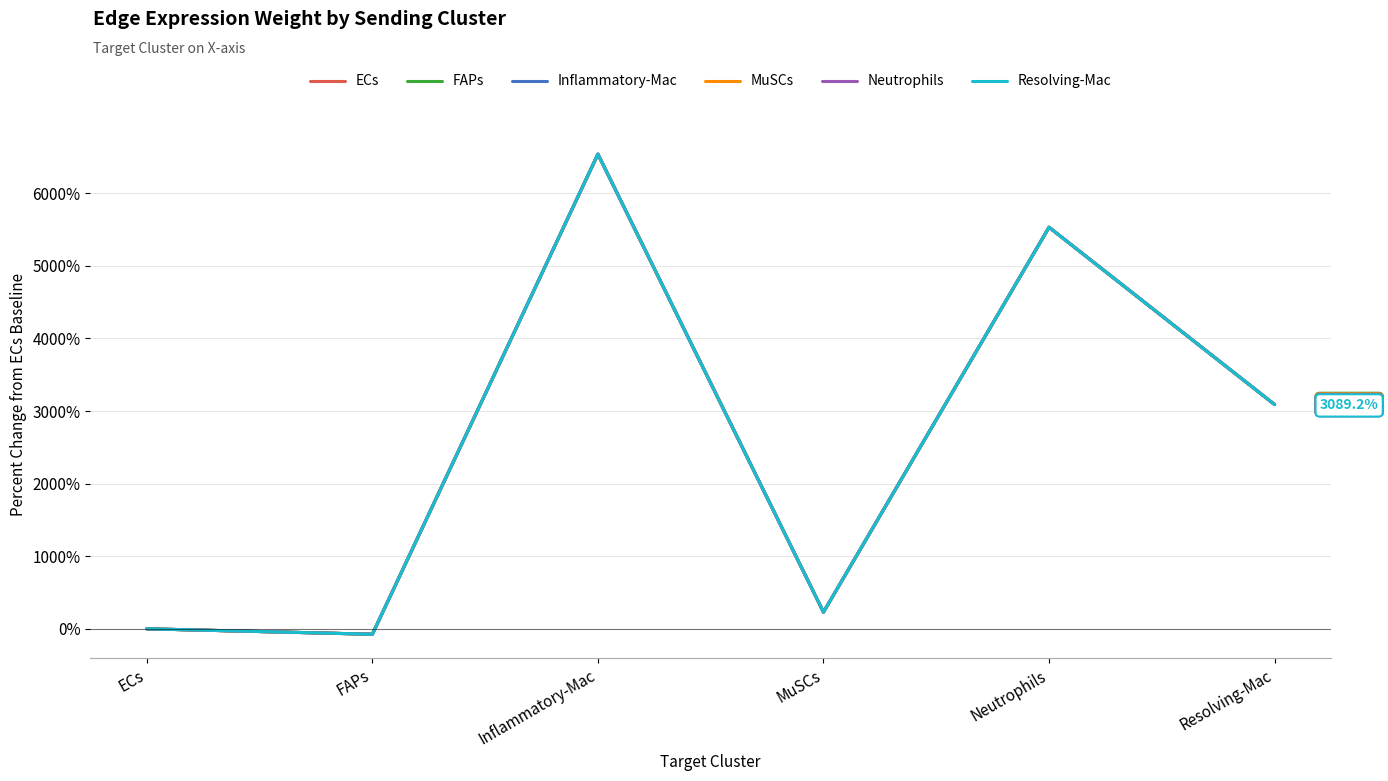

At which label does Resolving-Mac reach its minimum?

FAPs